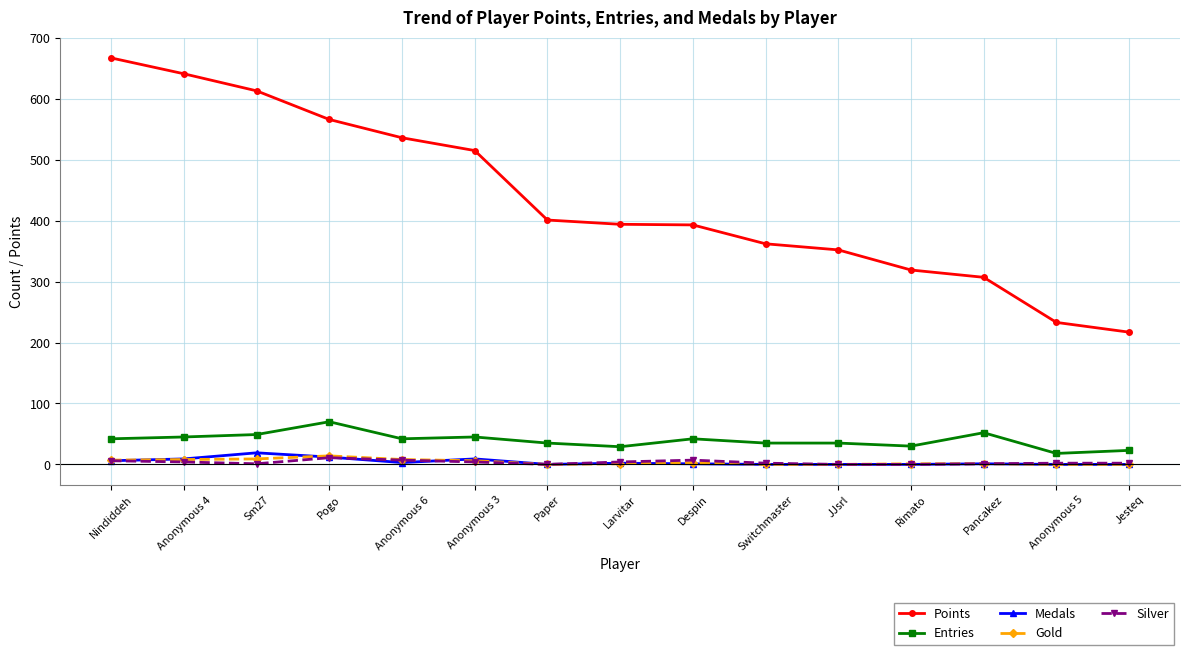

Which series has the largest range (max minus min)?

Points